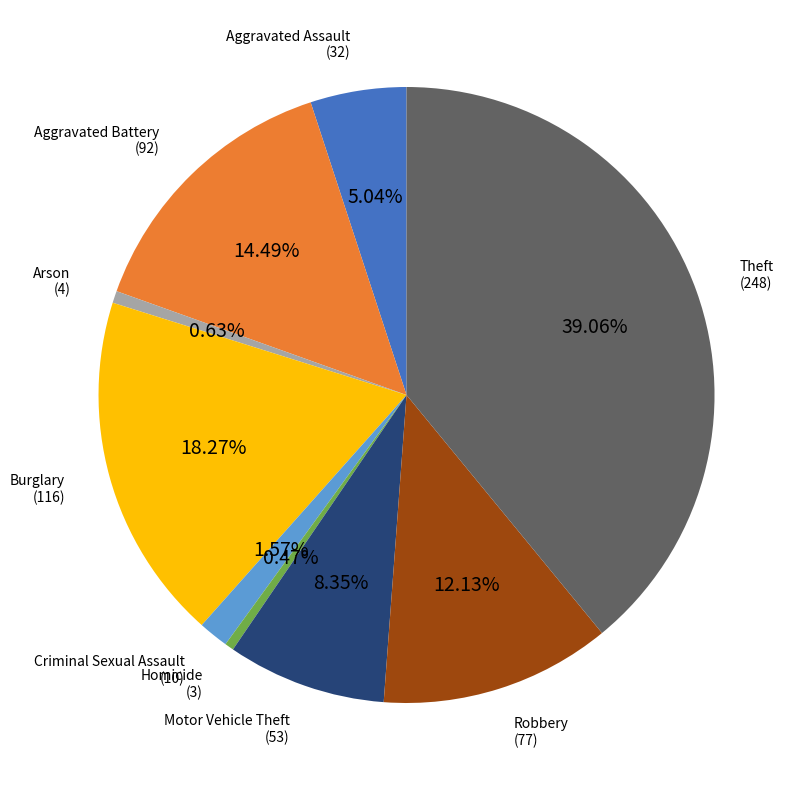

What is the largest slice in the pie chart?

Theft